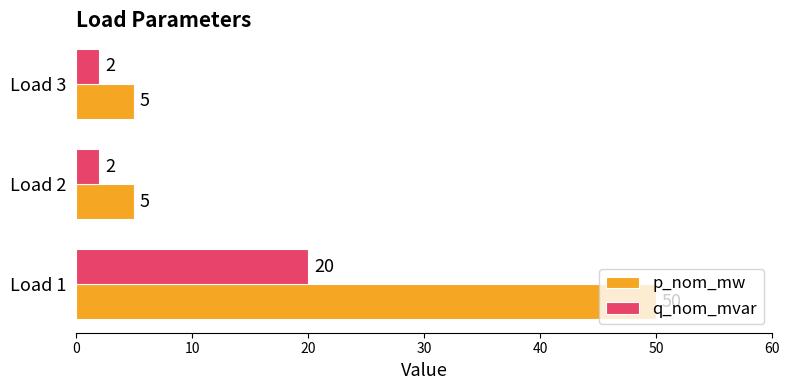

At how many categories does at least one series exceed 25?

1